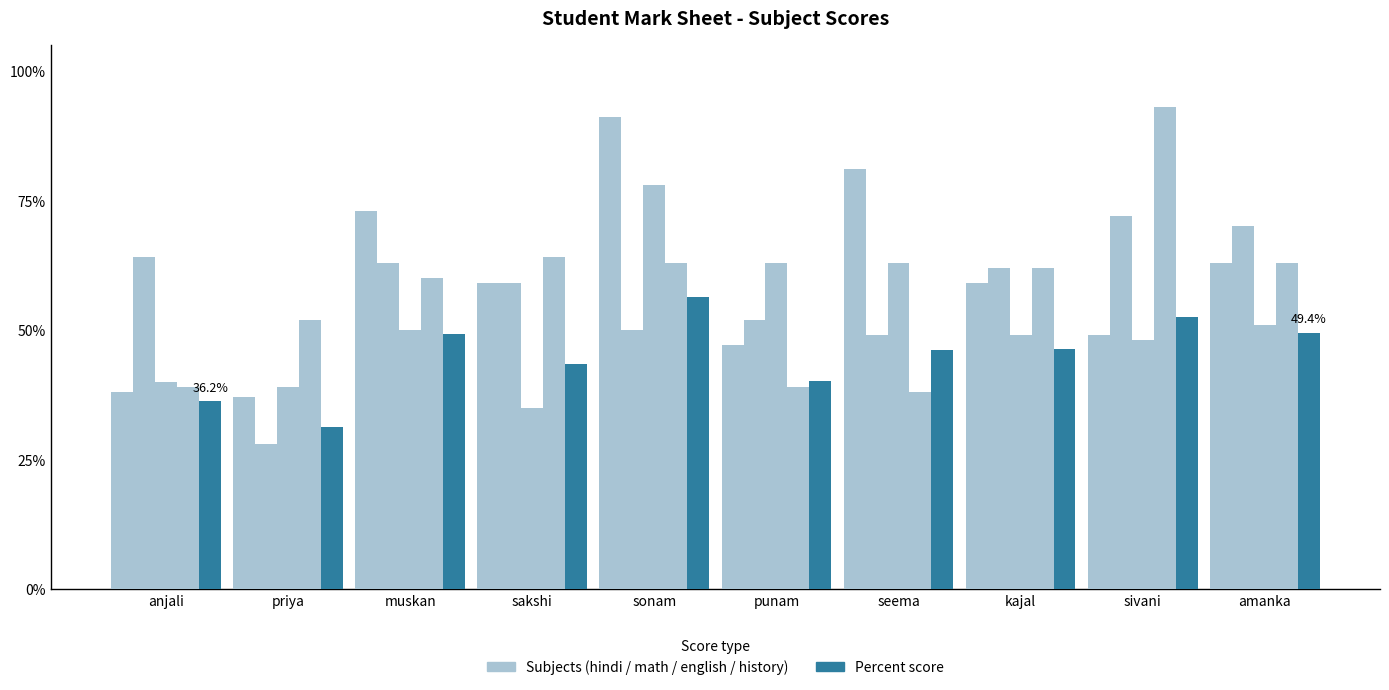

What is the minimum value shown in the chart?

28.0